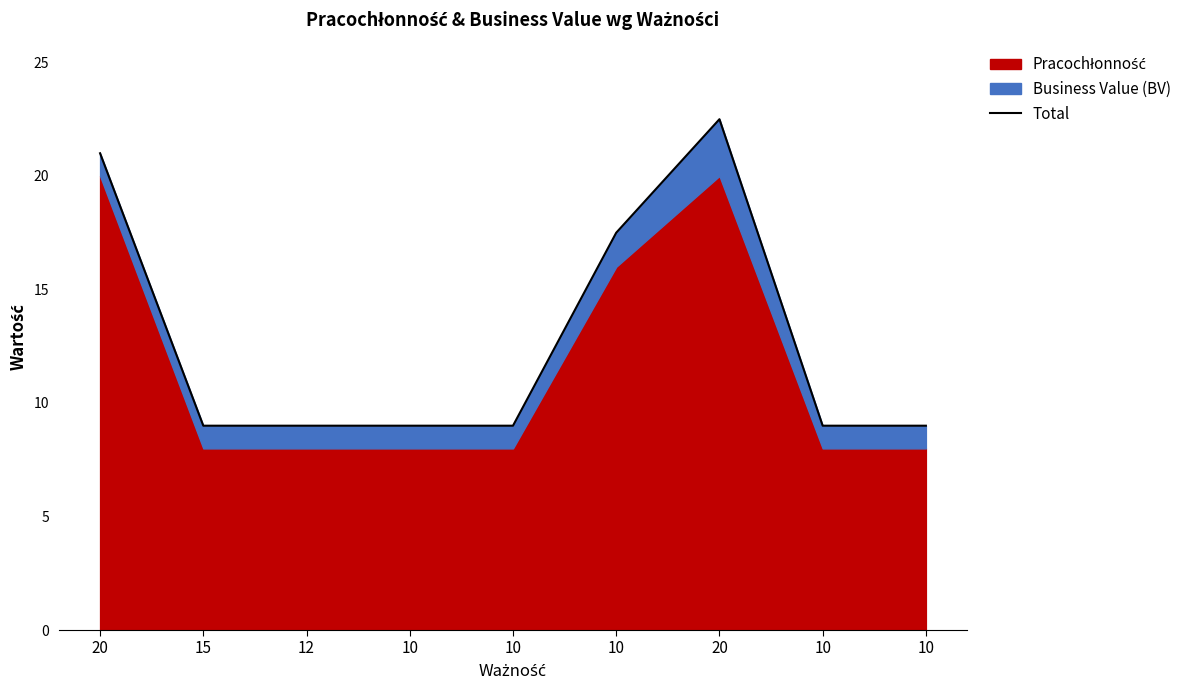

Which has a higher value, 10 or 10?

10